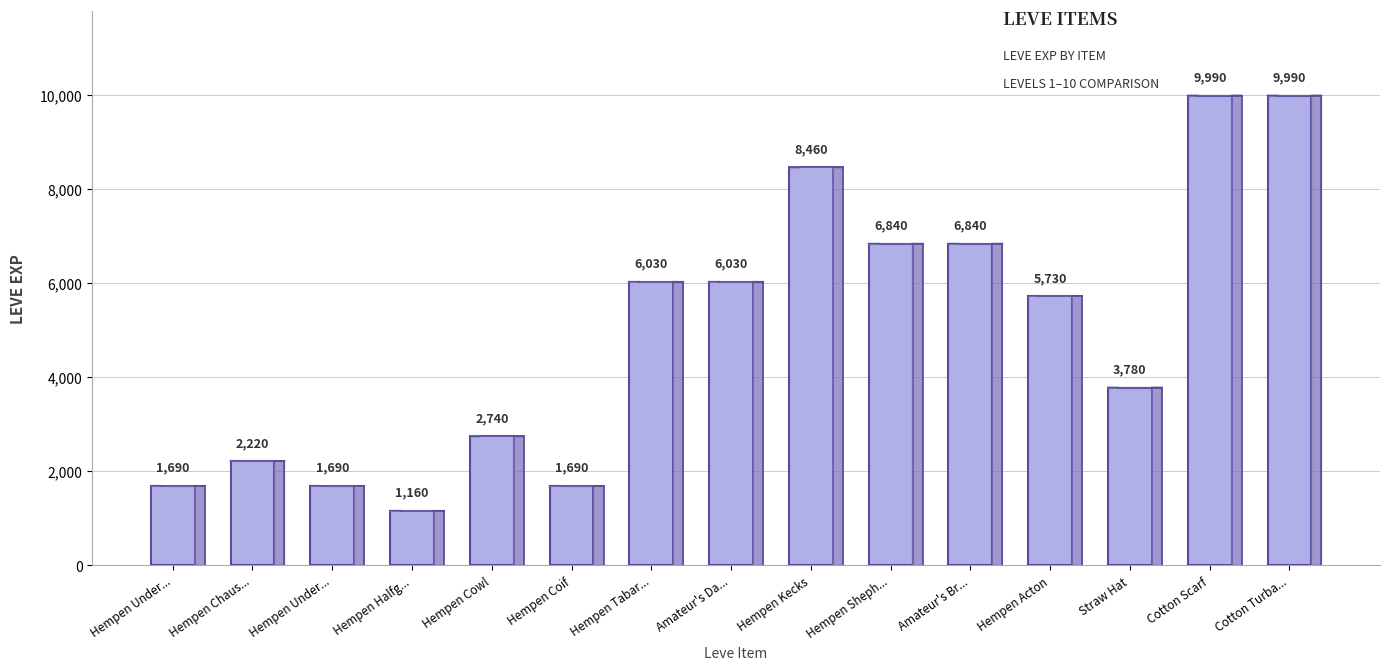

Does the chart contain any negative values?

No